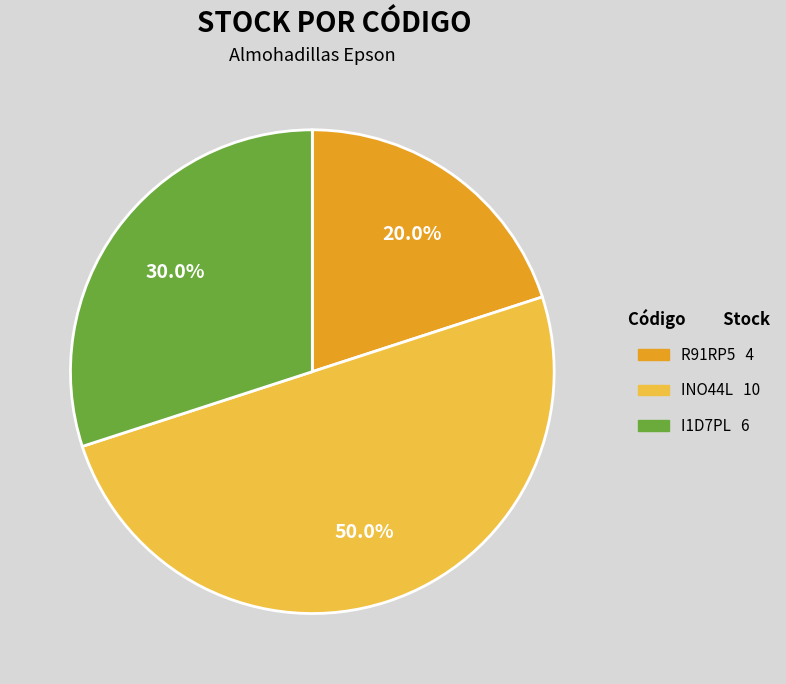

Do INO44L and R91RP5 together represent more than half of the pie?

Yes